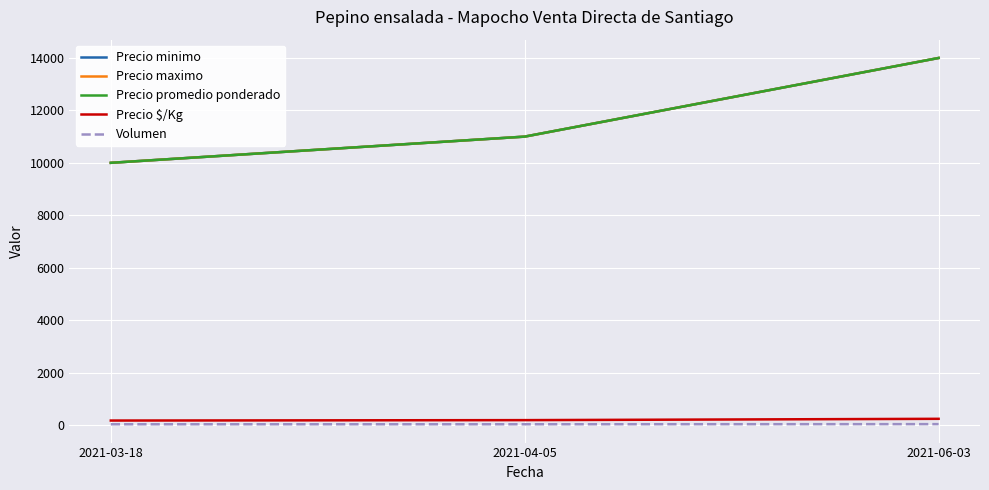

Is this an area chart (filled region under the line)?

No